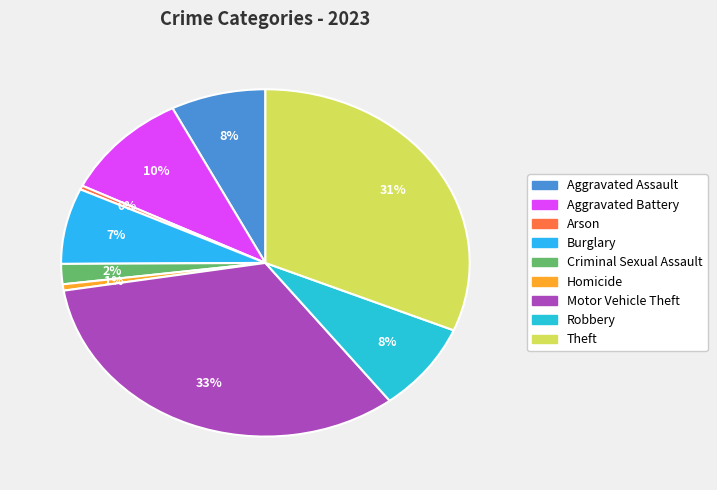

How much of the chart is everything except Homicide?

99.4%